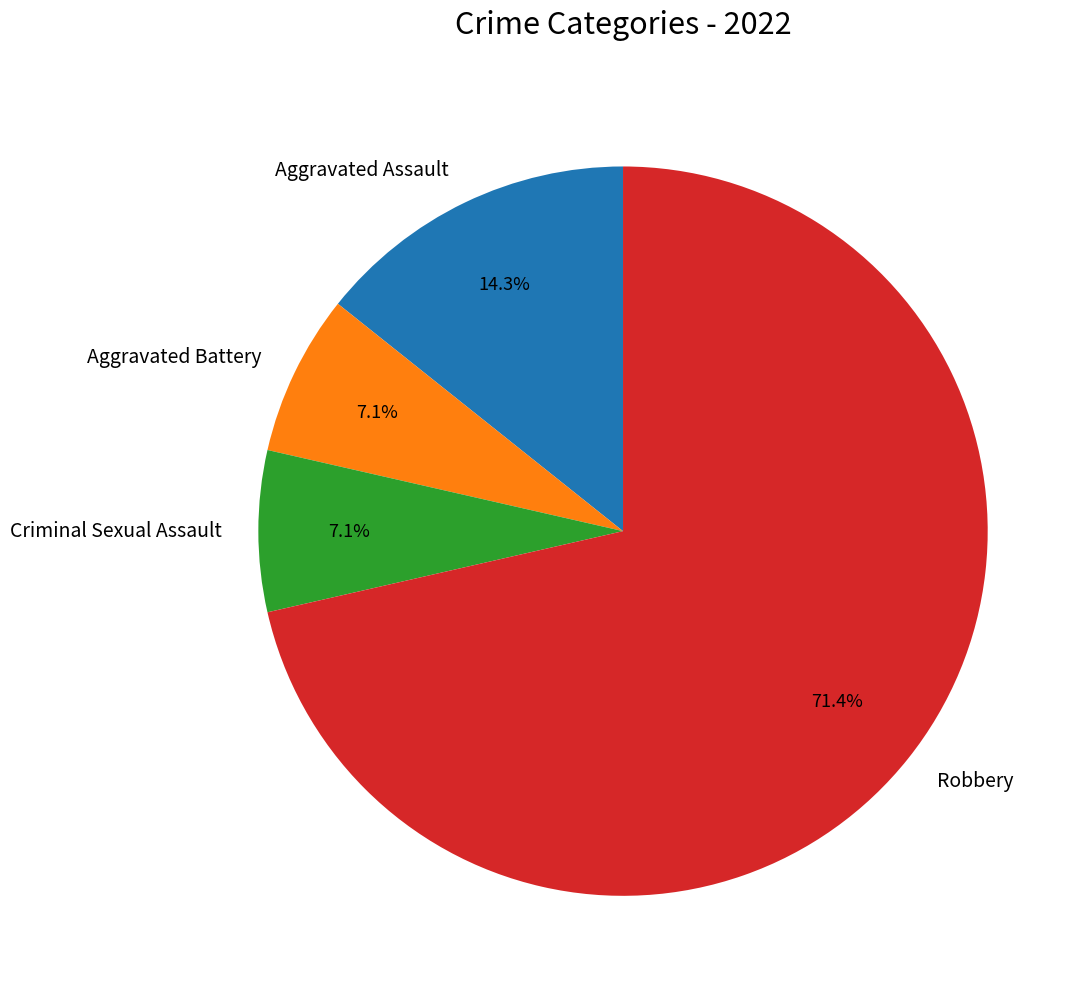

To the nearest percent, what portion does Aggravated Battery represent?

7%